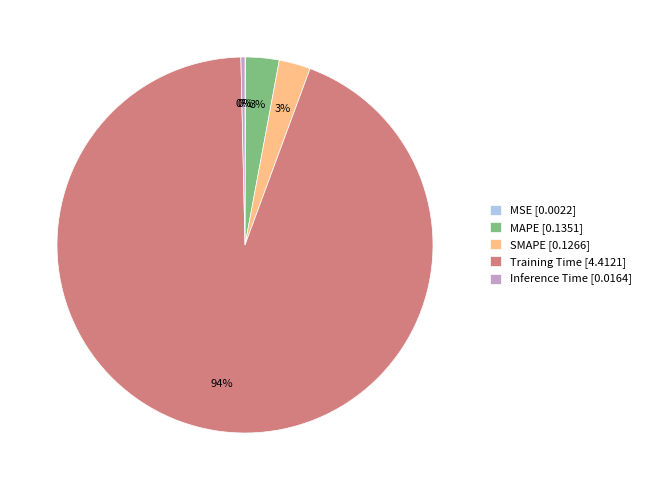

What is the largest slice in the pie chart?

Training Time